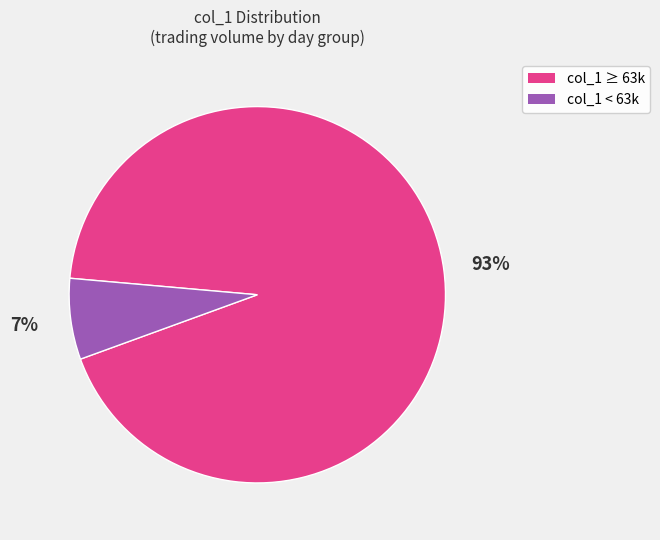

Does any single category account for the majority?

Yes